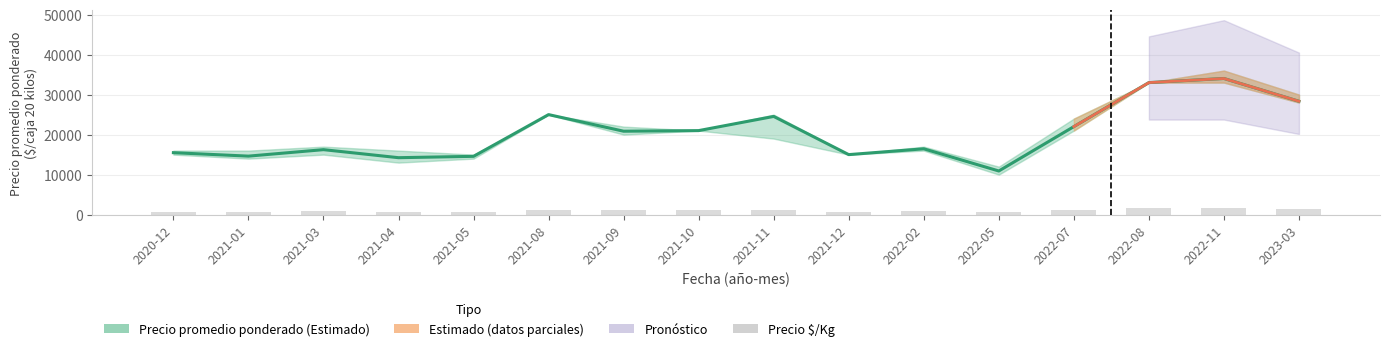

Reading left to right, extract all data points from this chart.

Precio promedio ponderado: 15484	14622	16241	14232	14571	25000	20850	21000	24543	15000	16455	10909	22000	33000	34026	28333
Precio $/Kg: 774	731	812	712	729	1250	1042	1050	1227	750	823	545	1100	1650	1701	1417